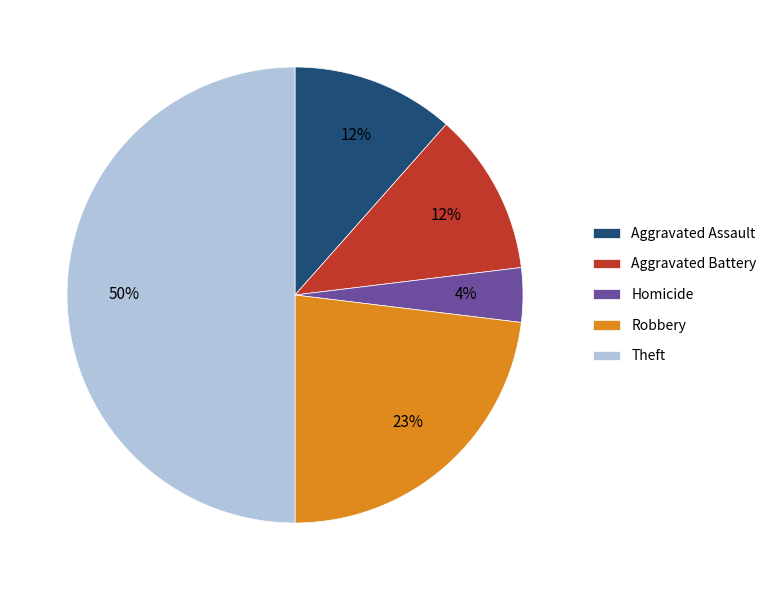

What is the largest slice in the pie chart?

Theft